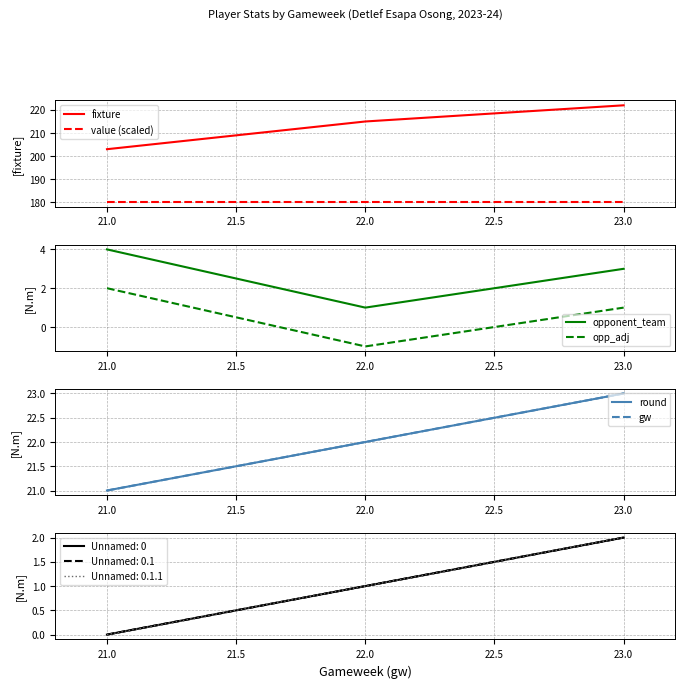

How many values in the opponent_team series exceed 3?

1